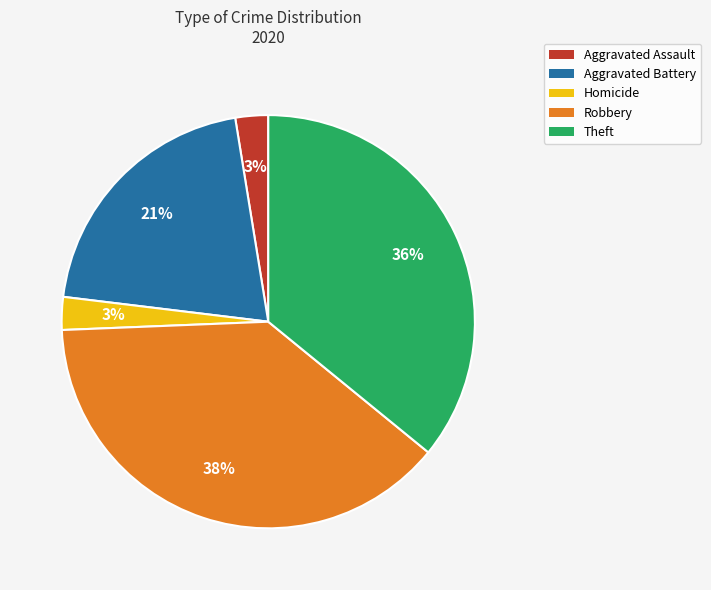

Does Aggravated Assault account for over 50% of the chart?

No